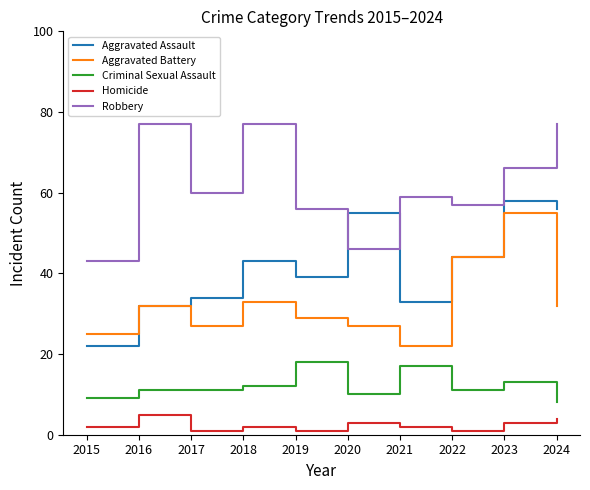

Reading left to right, extract all data points from this chart.

Aggravated Assault: 2015=22	2016=32	2017=34	2018=43	2019=39	2020=55	2021=33	2022=44	2023=58	2024=56
Aggravated Battery: 2015=25	2016=32	2017=27	2018=33	2019=29	2020=27	2021=22	2022=44	2023=55	2024=32
Criminal Sexual Assault: 2015=9	2016=11	2017=11	2018=12	2019=18	2020=10	2021=17	2022=11	2023=13	2024=8
Homicide: 2015=2	2016=5	2017=1	2018=2	2019=1	2020=3	2021=2	2022=1	2023=3	2024=4
Robbery: 2015=43	2016=77	2017=60	2018=77	2019=56	2020=46	2021=59	2022=57	2023=66	2024=77